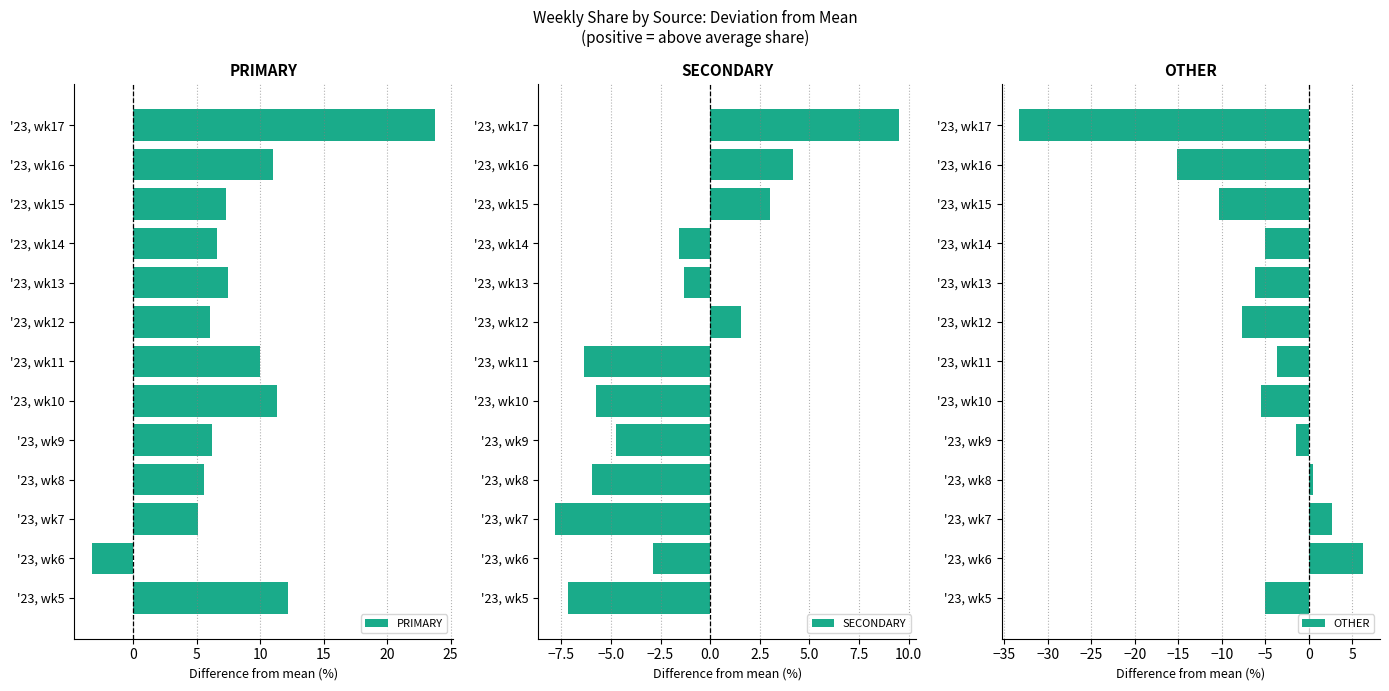

What is the maximum value for PRIMARY?

23.8